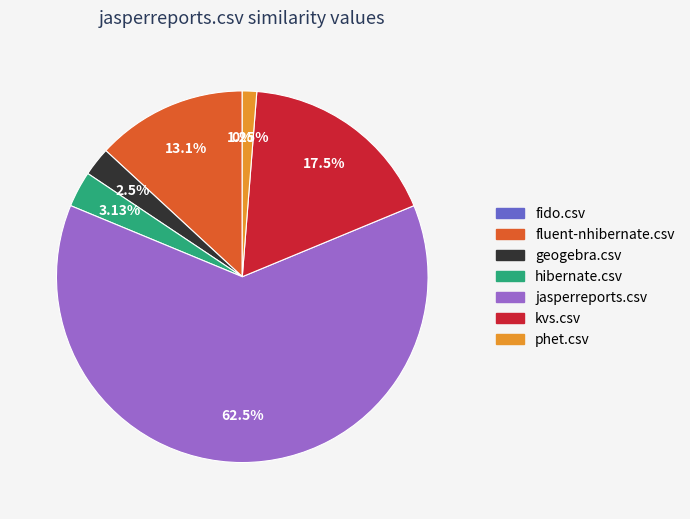

Rank the categories by value from highest to lowest.

jasperreports.csv, kvs.csv, fluent-nhibernate.csv, hibernate.csv, geogebra.csv, phet.csv, fido.csv